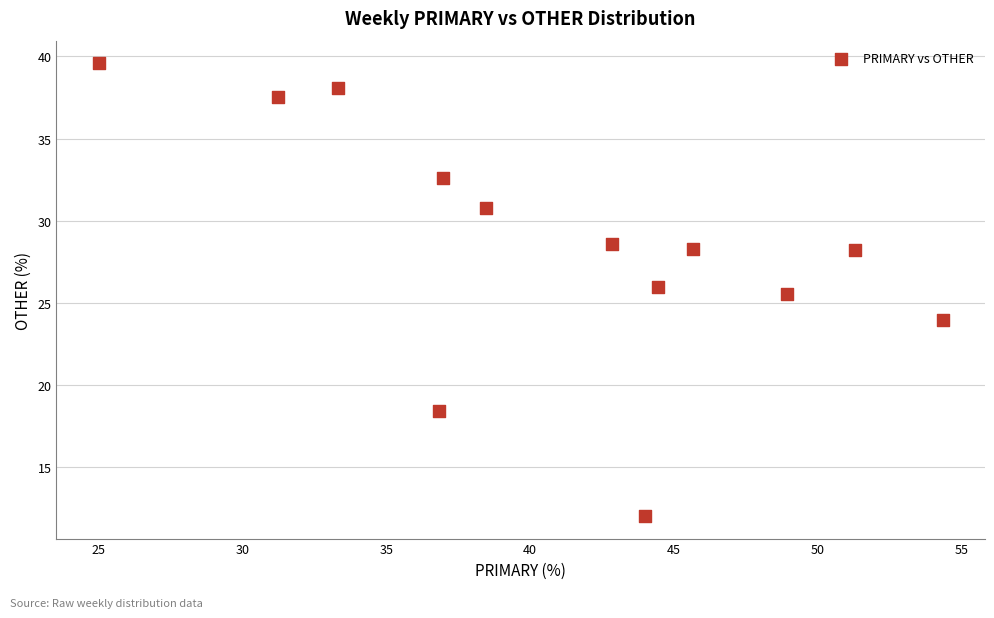

What is the range of X values (max minus min)?

29.3